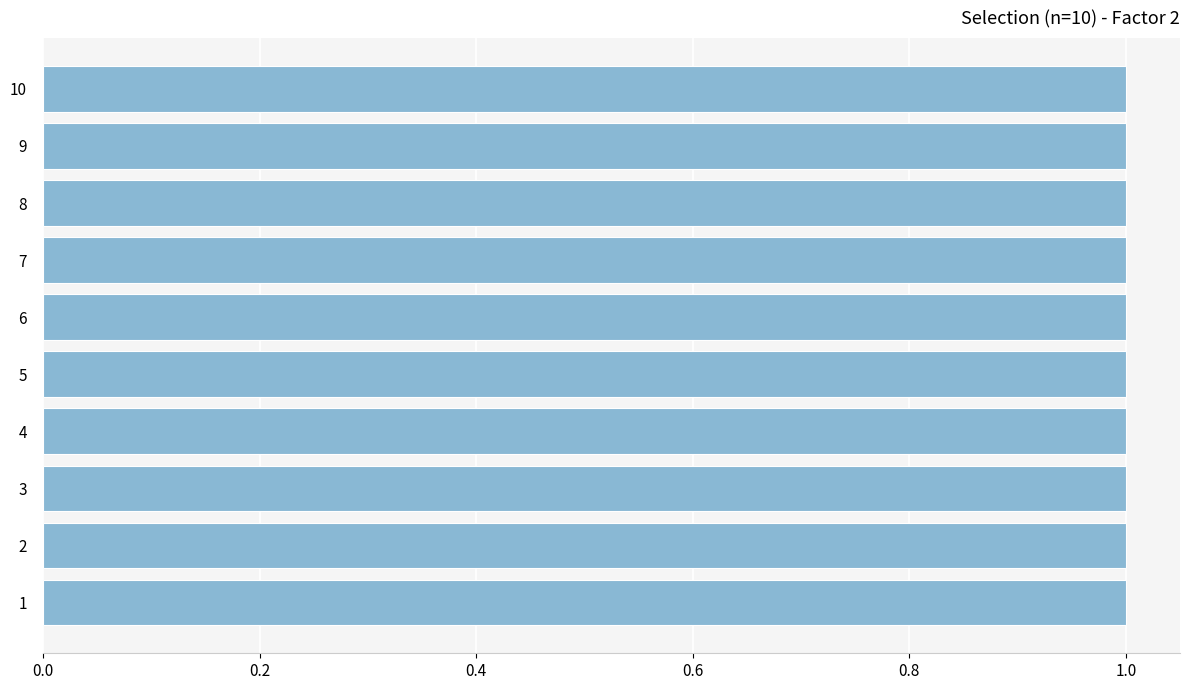

Is it true that col_2 equals 0 at 2?

False